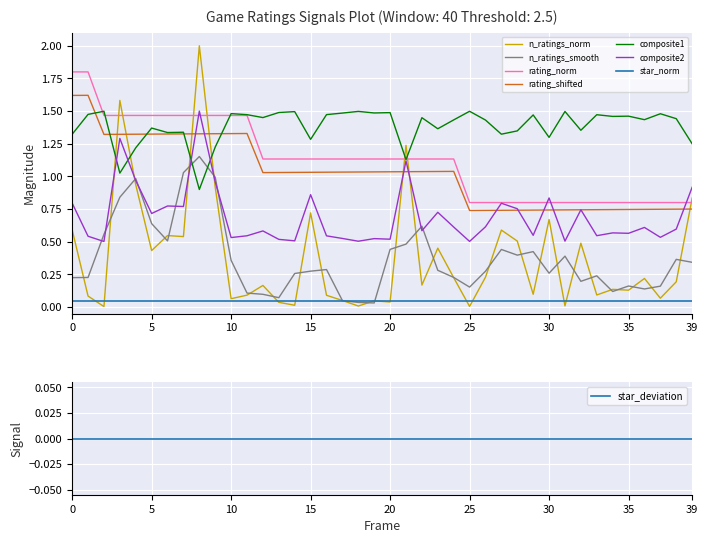

True or false: composite2 and n_ratings_norm cross at least once.

True